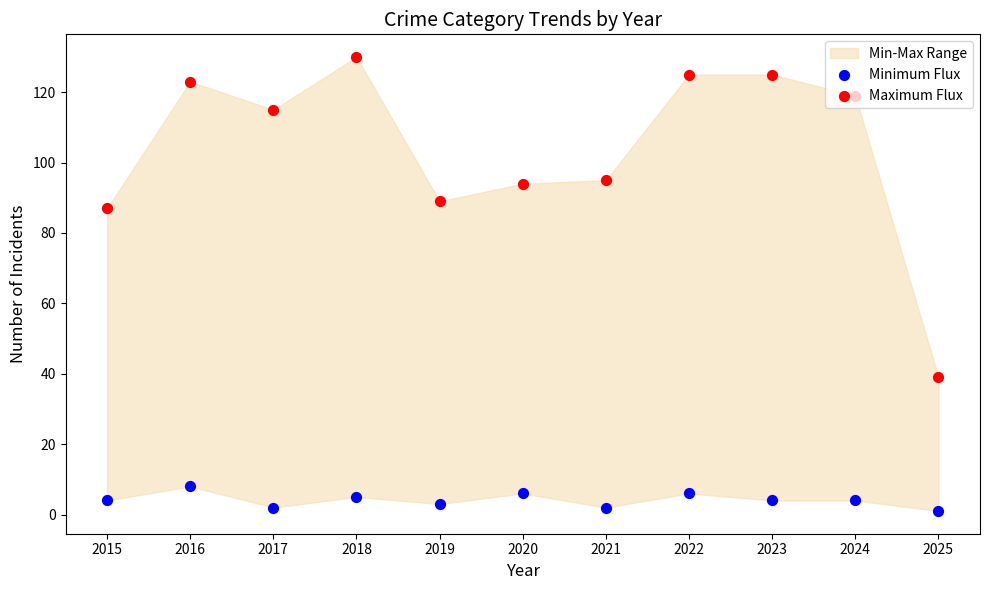

What is the total value across all series at 2024?

123